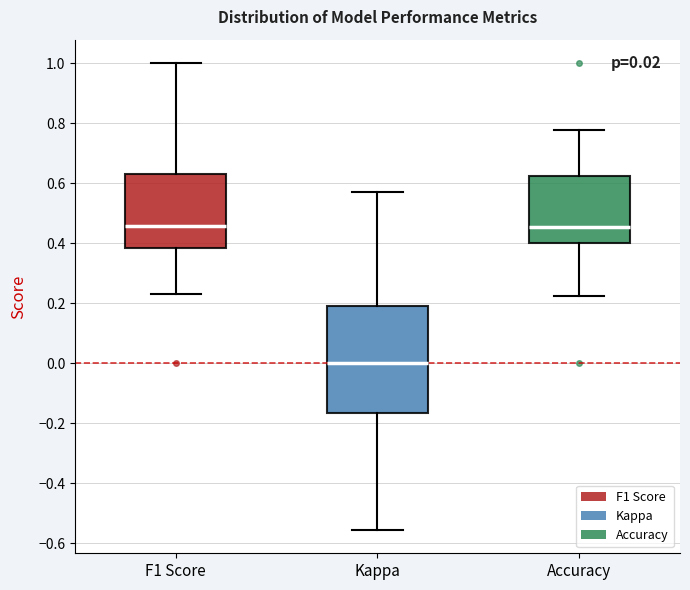

Comparing the boxes themselves (not the whiskers), which one is the tallest?

Kappa